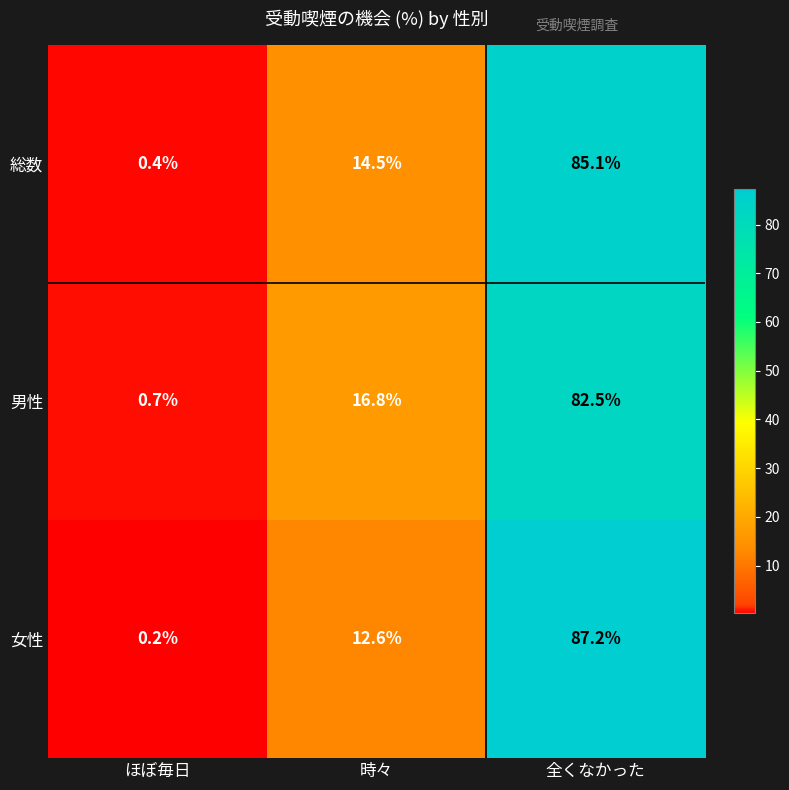

True or false: 男性 has a value of 82.5 at 全くなかった.

True